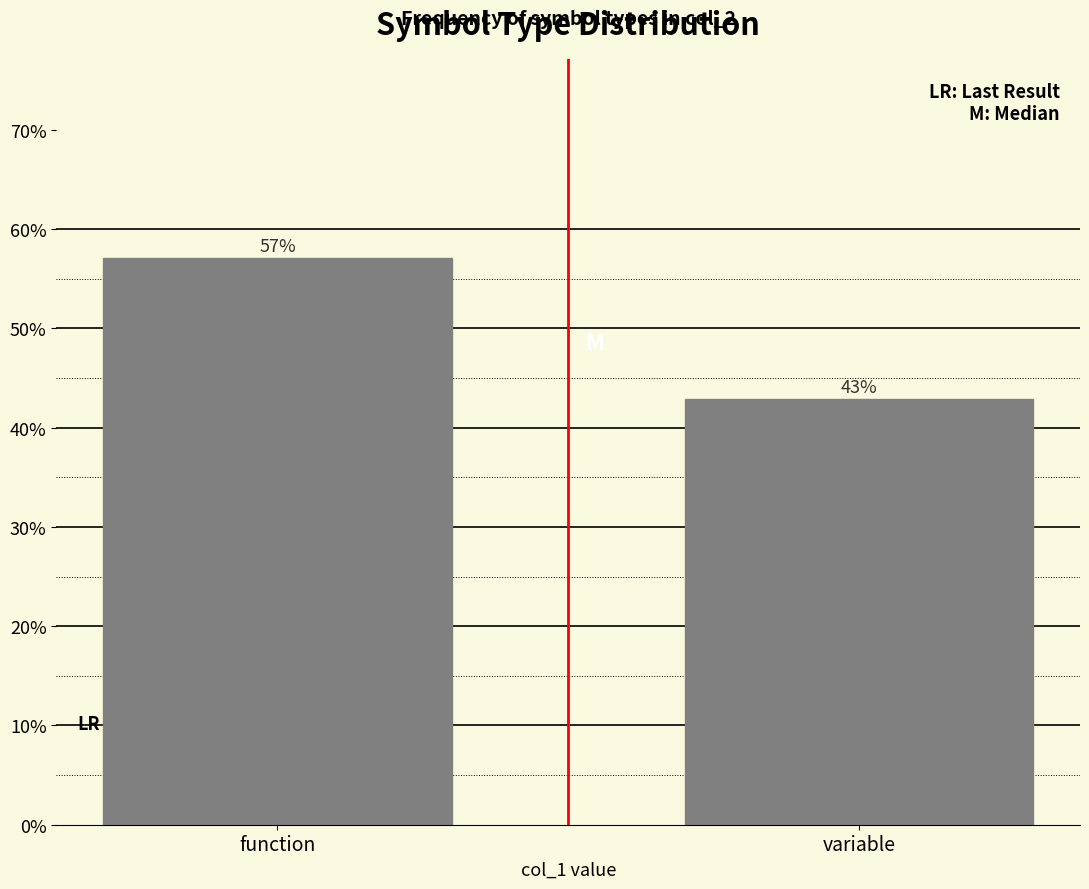

The chart shows a value of 42.9 at variable. True or false?

True